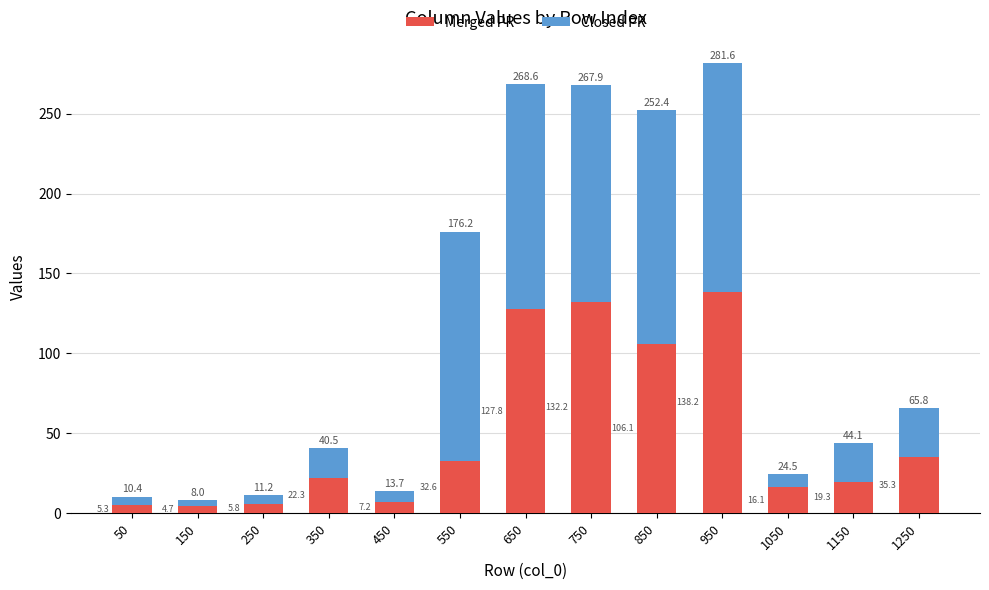

Which category has the highest value in the Merged PR series?

950